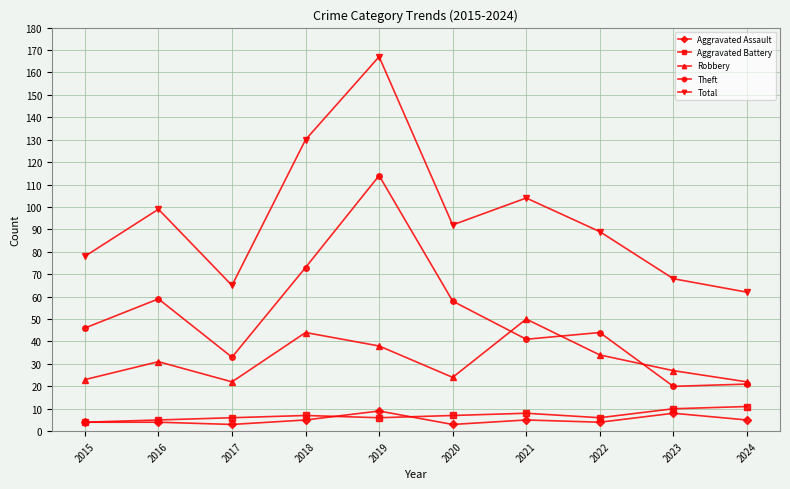

Where is Theft nearest to the value 67?

2018